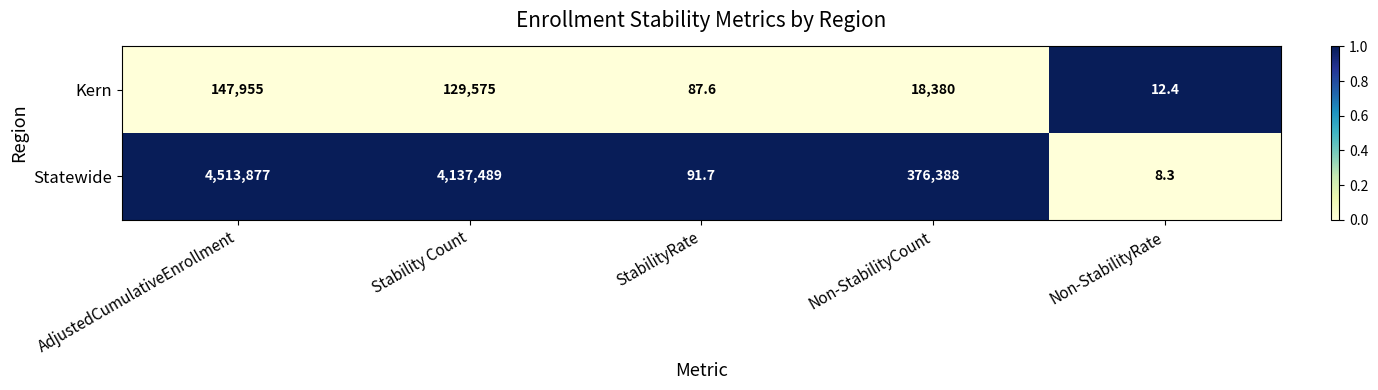

At which label is Kern closest to 73983?

Stability Count